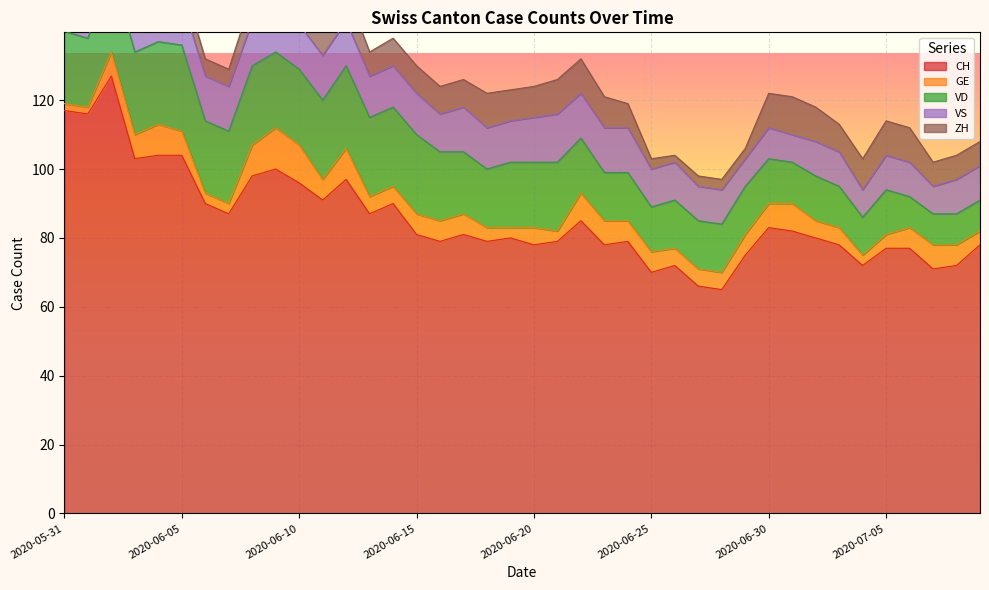

What is the sum of all VS values?

459